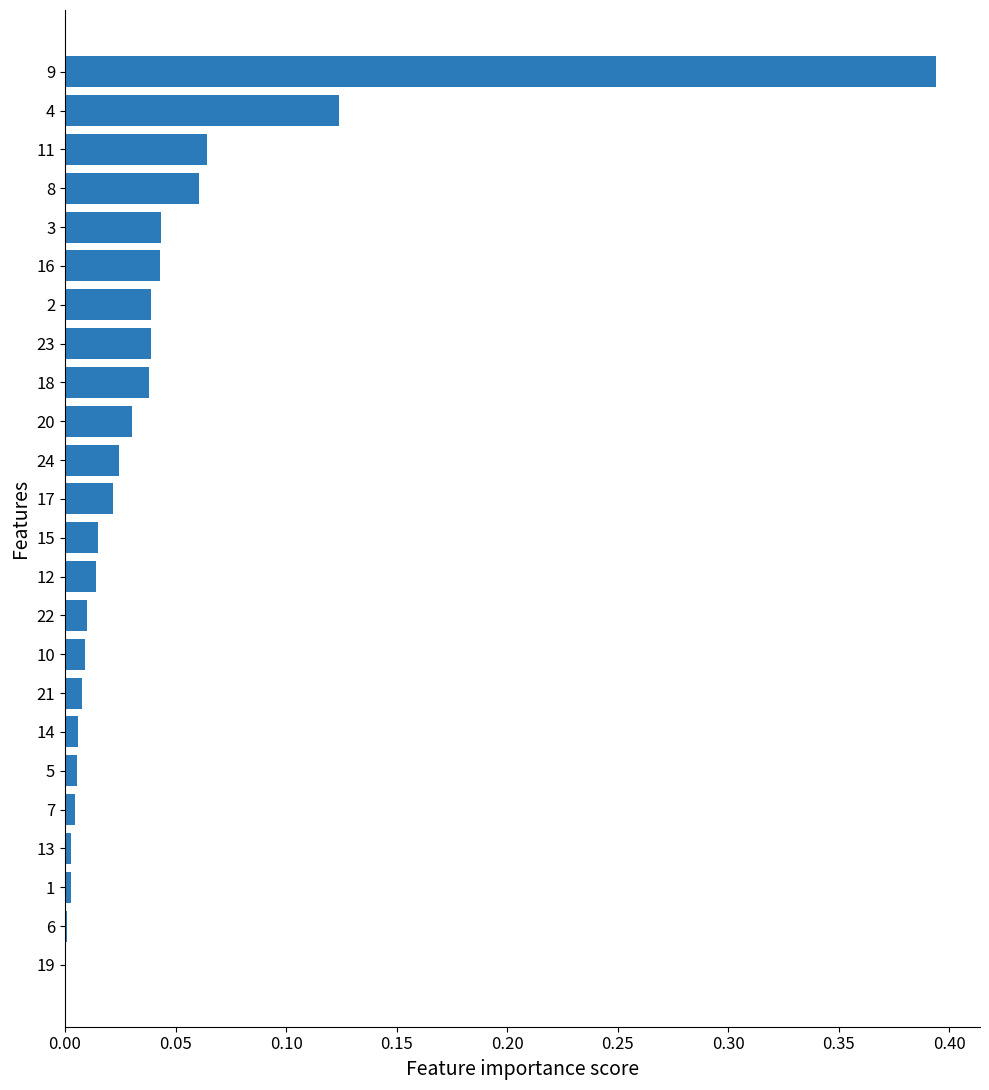

What is the sum of all values?

1.0